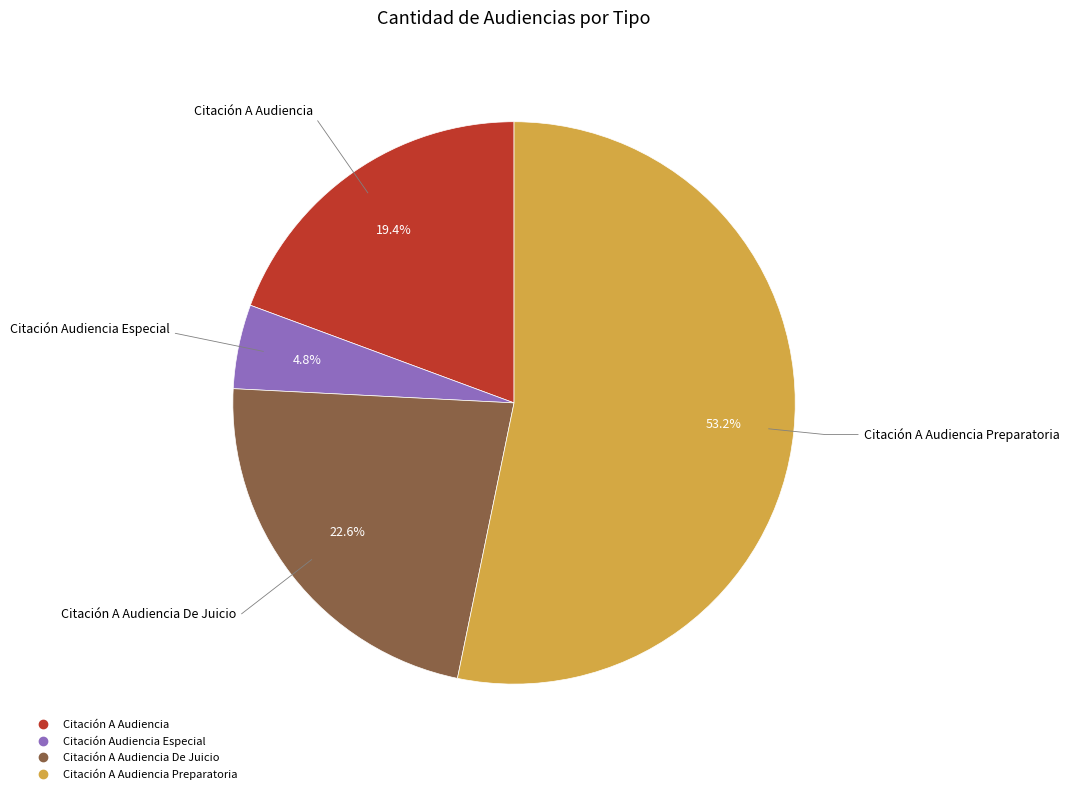

Is there any slice that represents more than half of the pie?

Yes